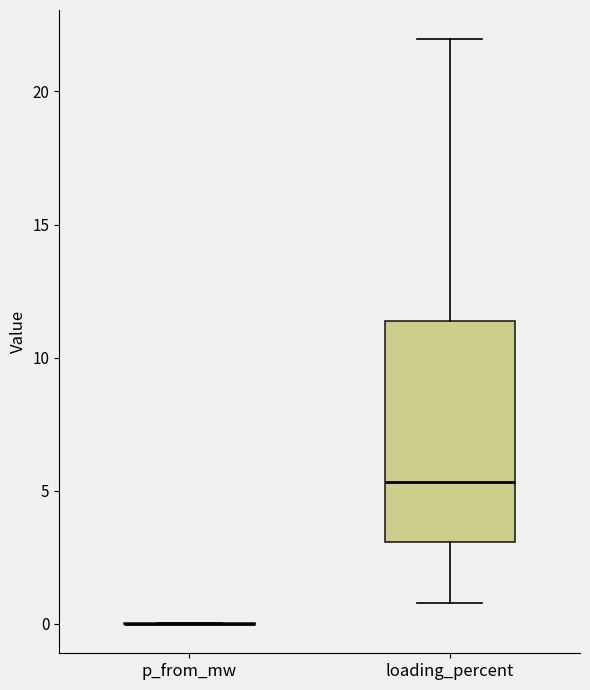

Which box is the tallest, from its lower edge to its upper edge?

loading_percent